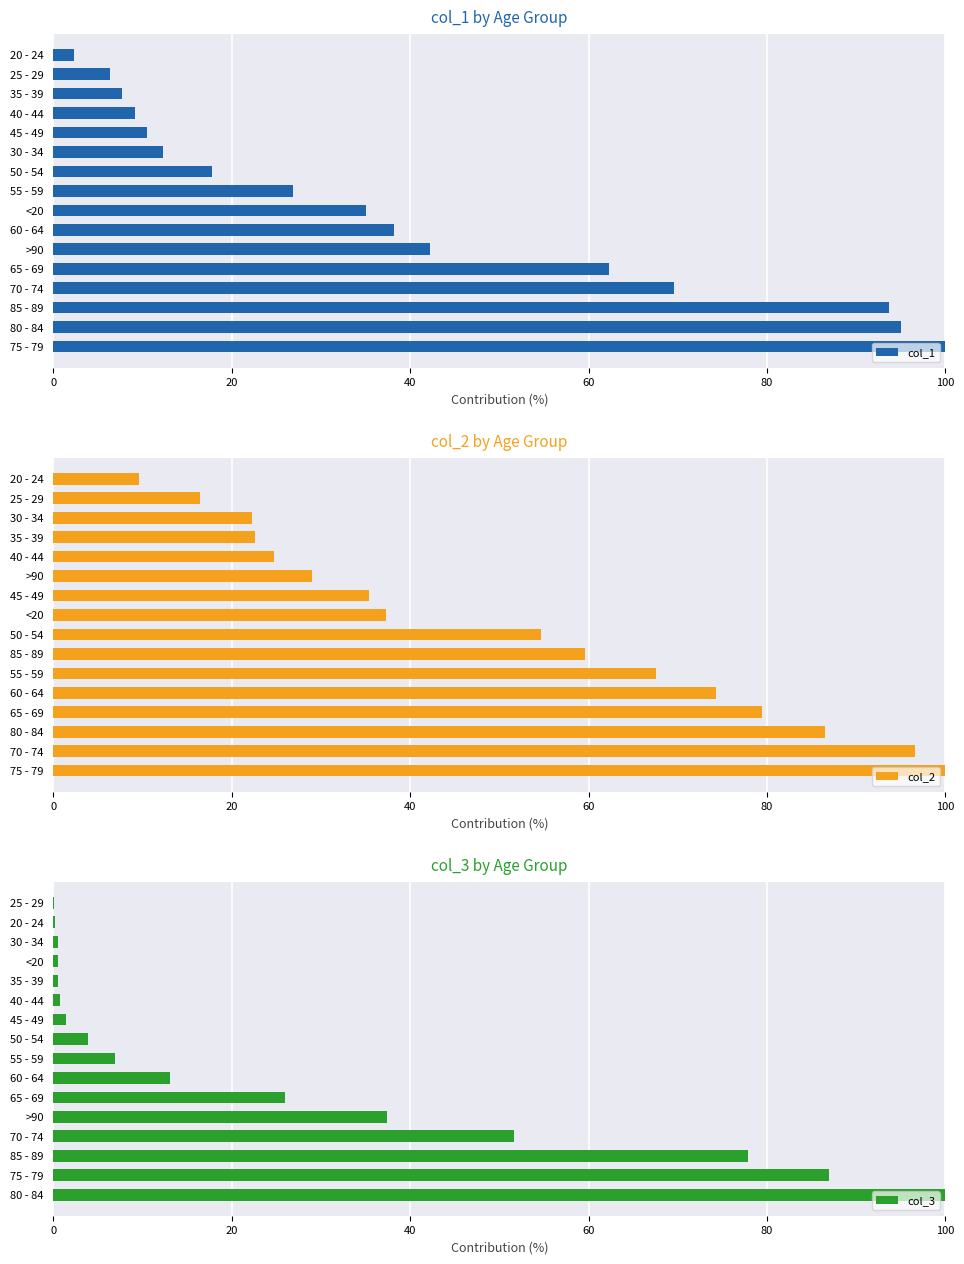

What is the difference between the second highest and minimum values in the col_1 series?

92.7